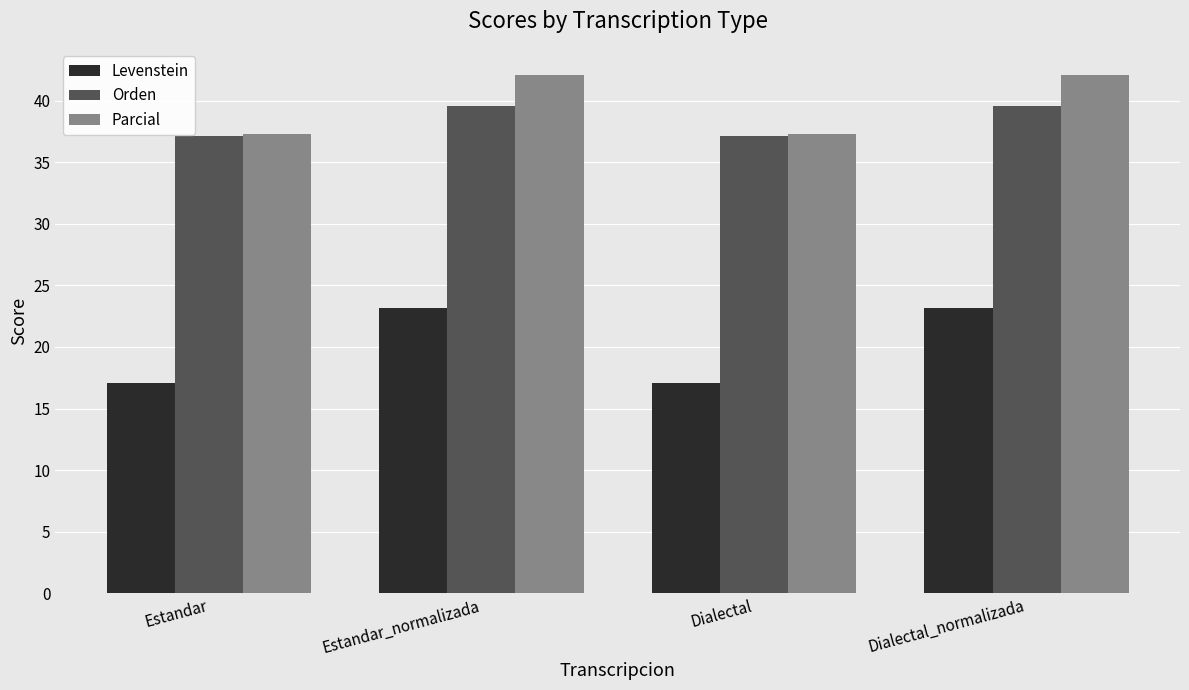

What is the maximum value shown in the chart?

42.1